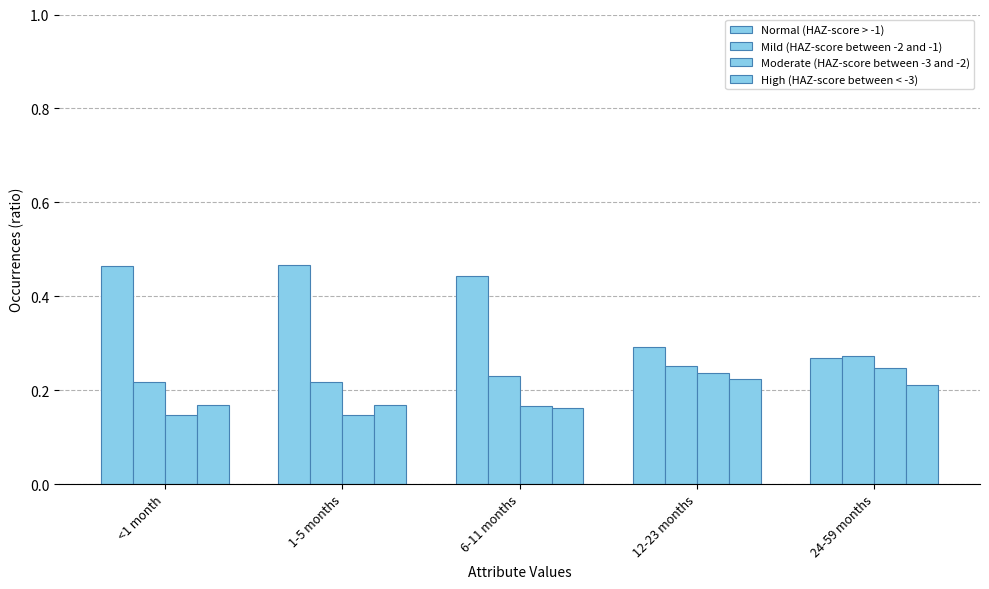

Between <1 month and 6-11 months, which series saw the biggest shift?

Normal (HAZ-score > -1)